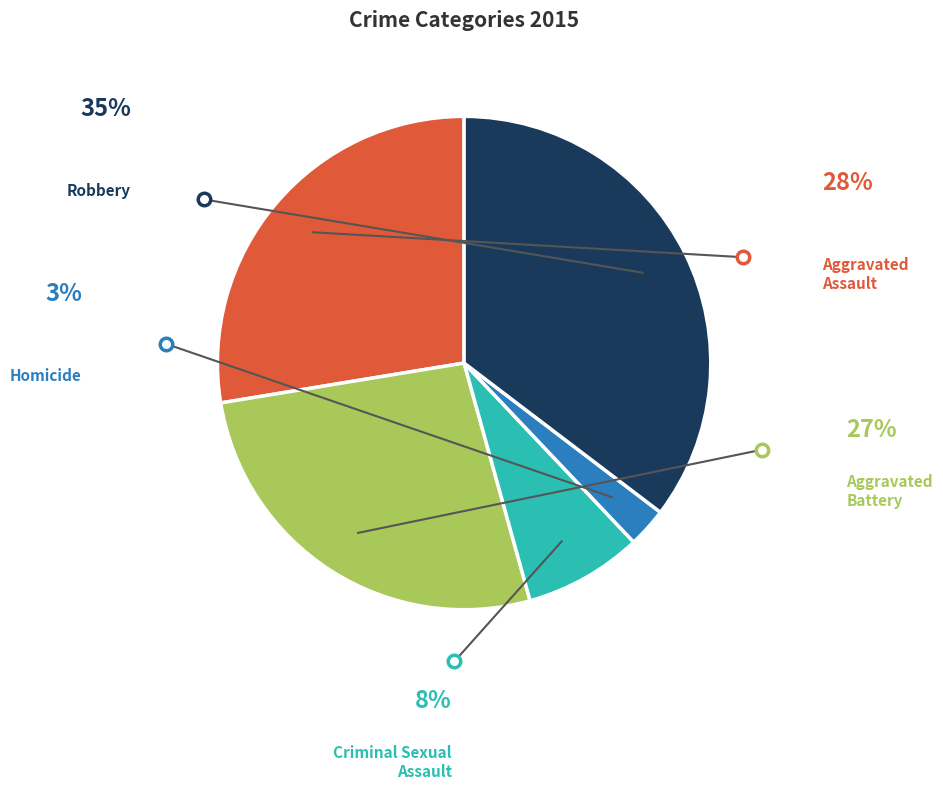

Is there any slice that represents more than half of the pie?

No